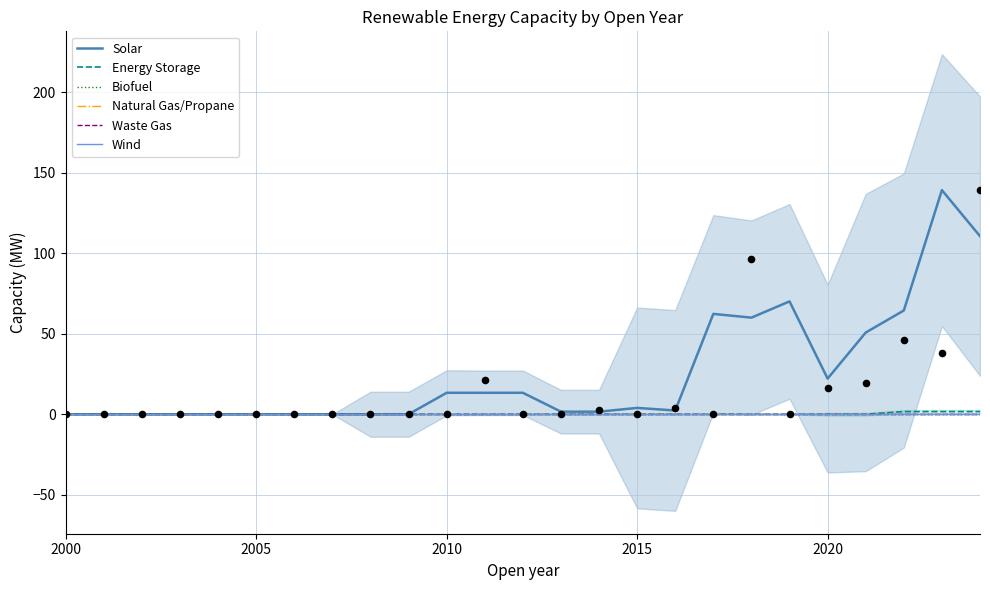

Is the value of Energy Storage at 22 greater than the value of Biofuel at 2015?

Yes